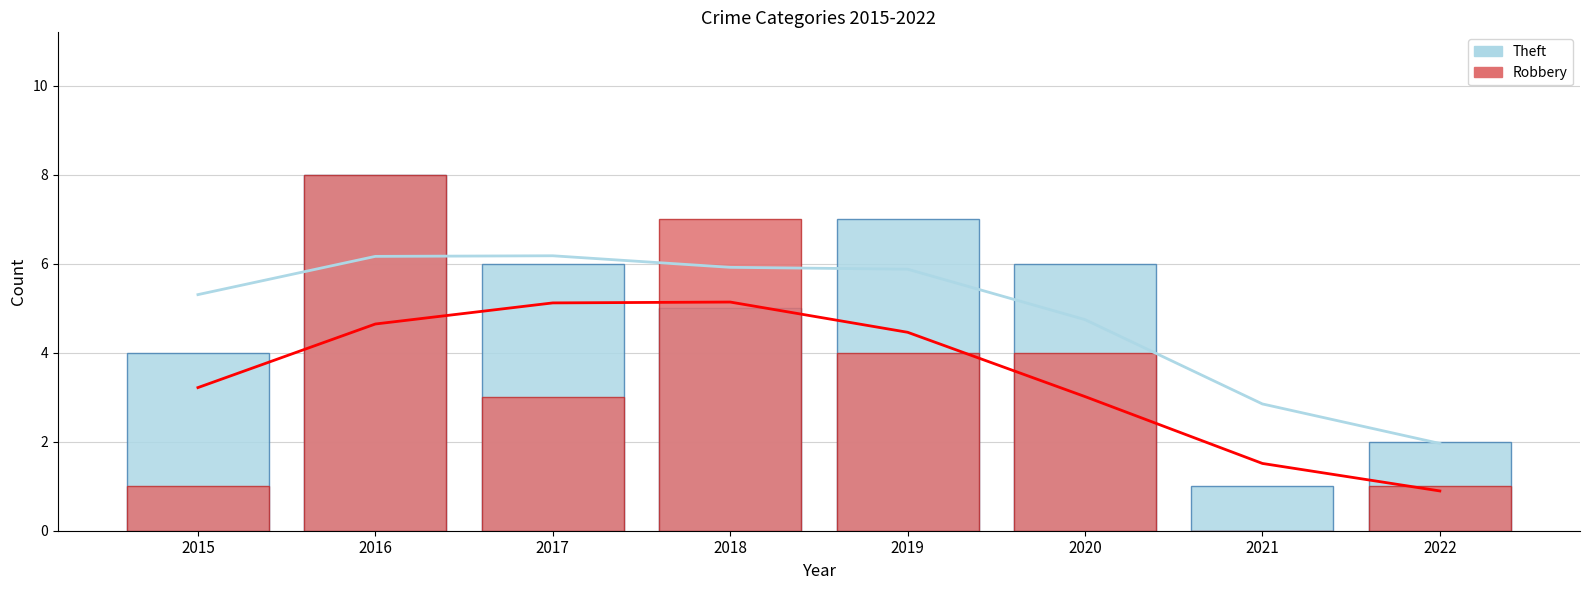

Rank the series by their average value, from highest to lowest.

Theft, Robbery